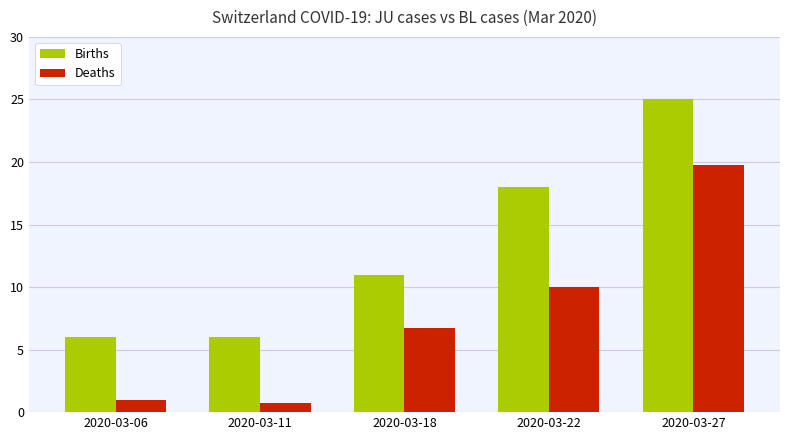

The Deaths series shows 19.8 at 2020-03-27. True or false?

True